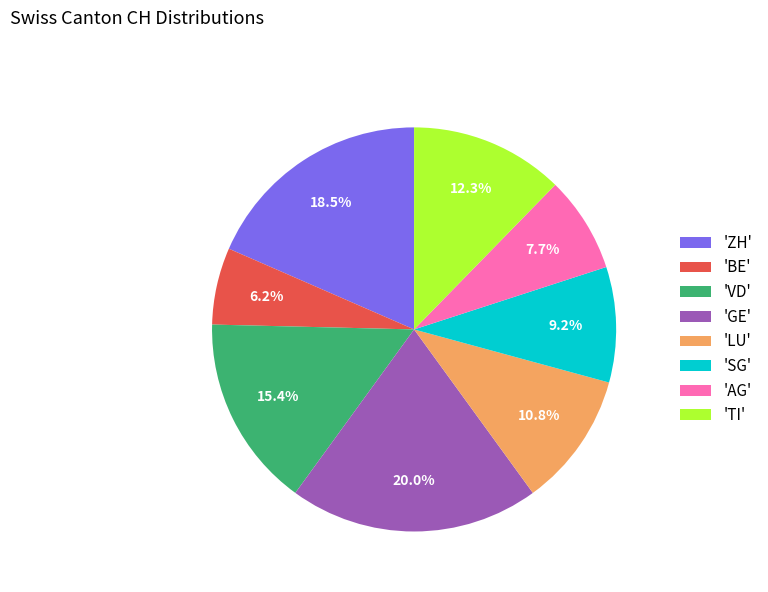

Do 'BE' and 'AG' together represent more than half of the pie?

No